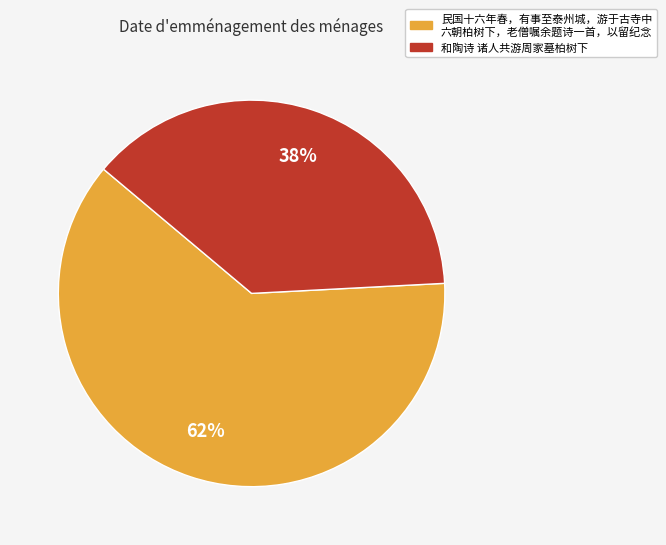

How many slices are in this pie chart?

2